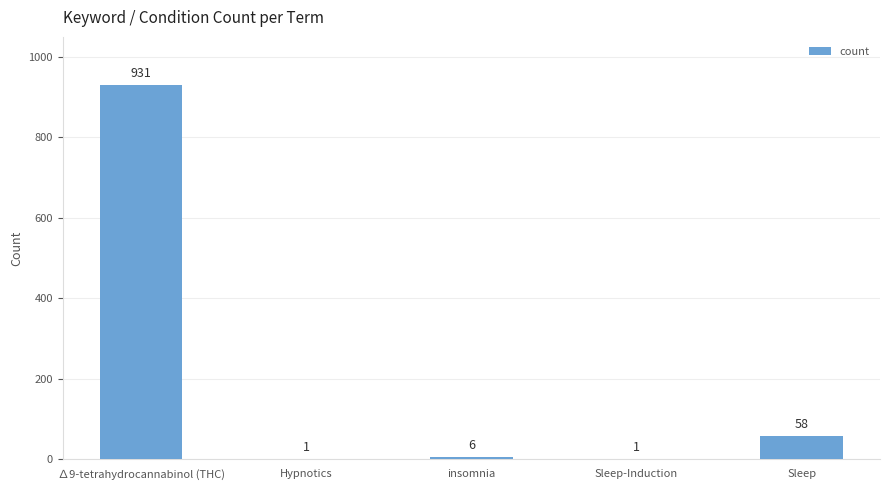

The value at ∆9-tetrahydrocannabinol (THC) is 1478. True or false?

False